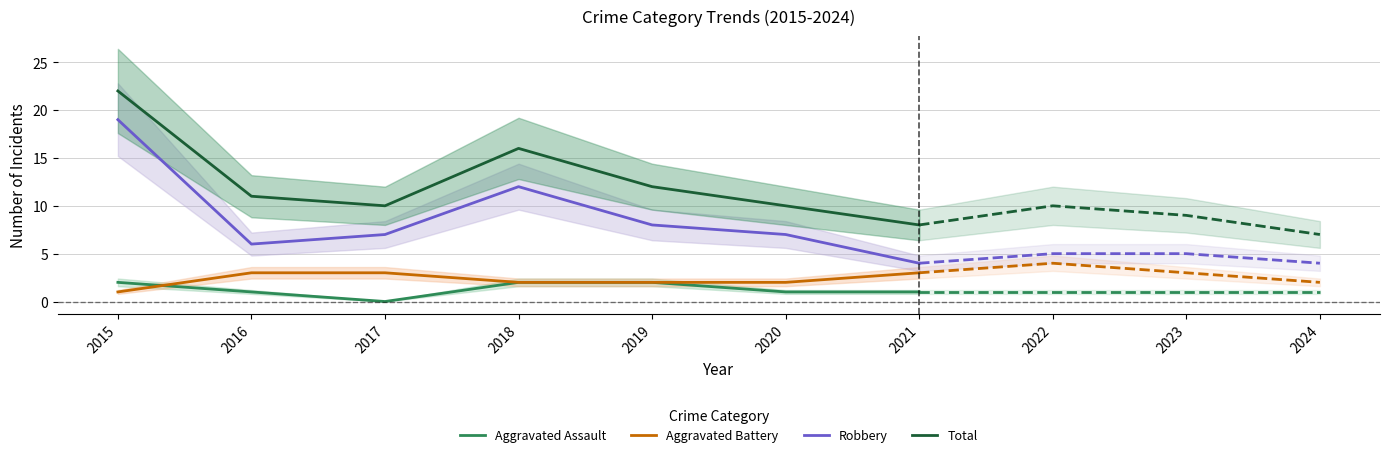

What is the sum of the Aggravated Assault values at 2021 and 2019?

3